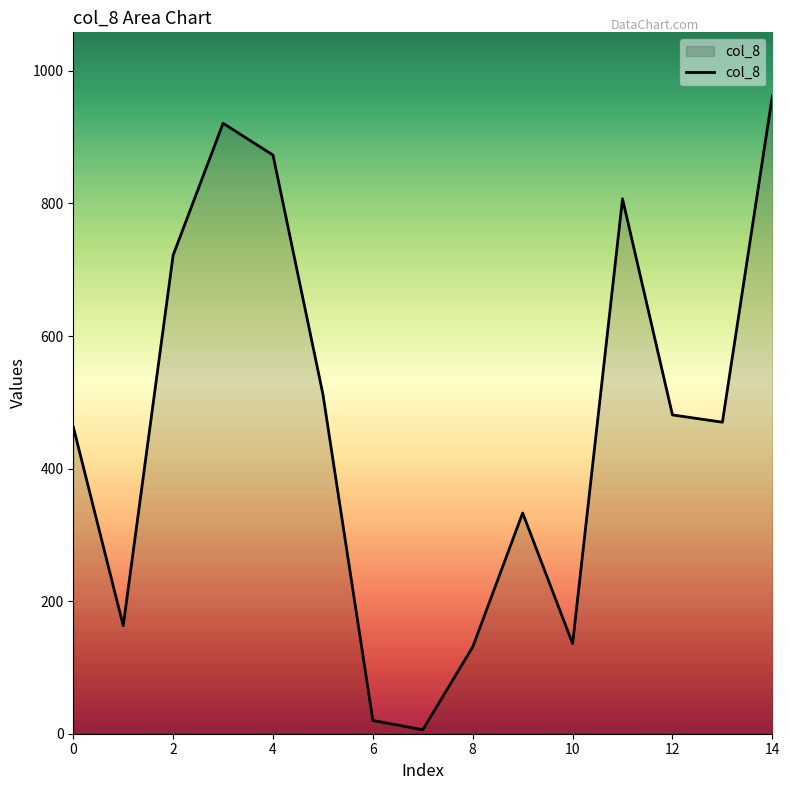

Reading left to right, extract all data points from this chart.

463	163	722	921	873	512	20	6	131	333	136	807	481	470	962